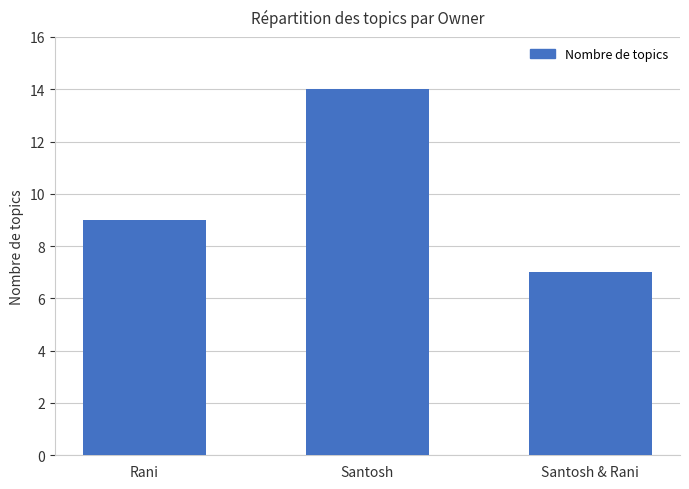

How many categories are shown in the chart?

3